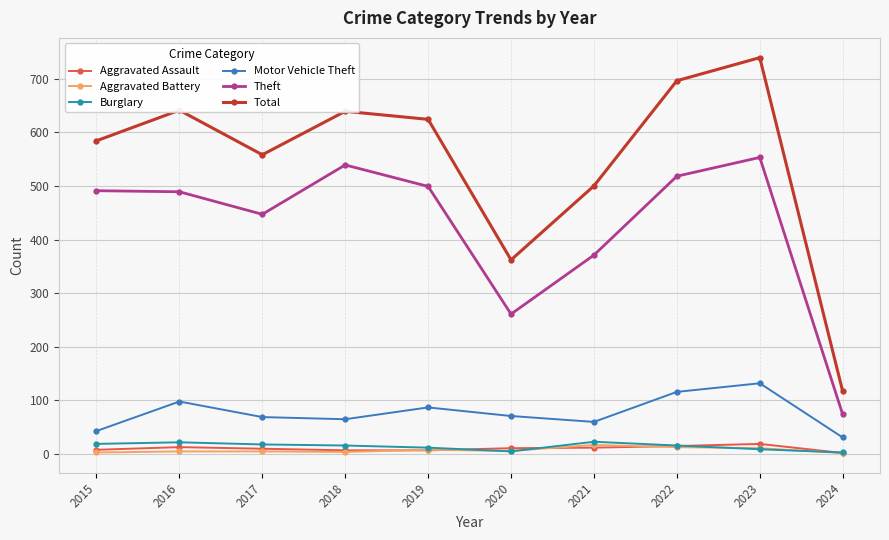

Which series changed the most between 2017 and 2023?

Total